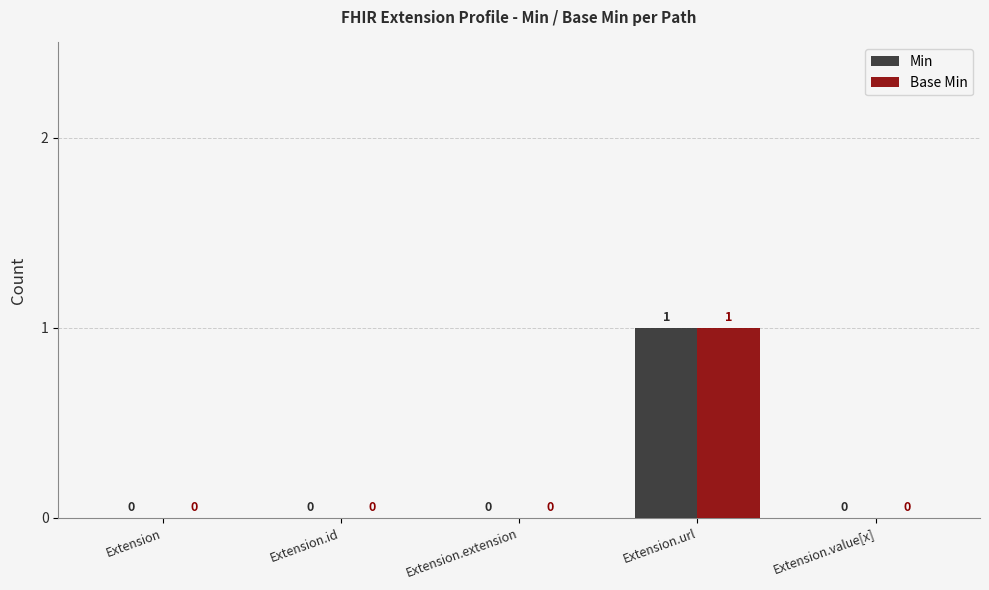

Reading left to right, list all the values displayed in this chart.

Min: Extension=0	Extension.id=0	Extension.extension=0	Extension.url=1	Extension.value[x]=0
Base Min: Extension=0	Extension.id=0	Extension.extension=0	Extension.url=1	Extension.value[x]=0